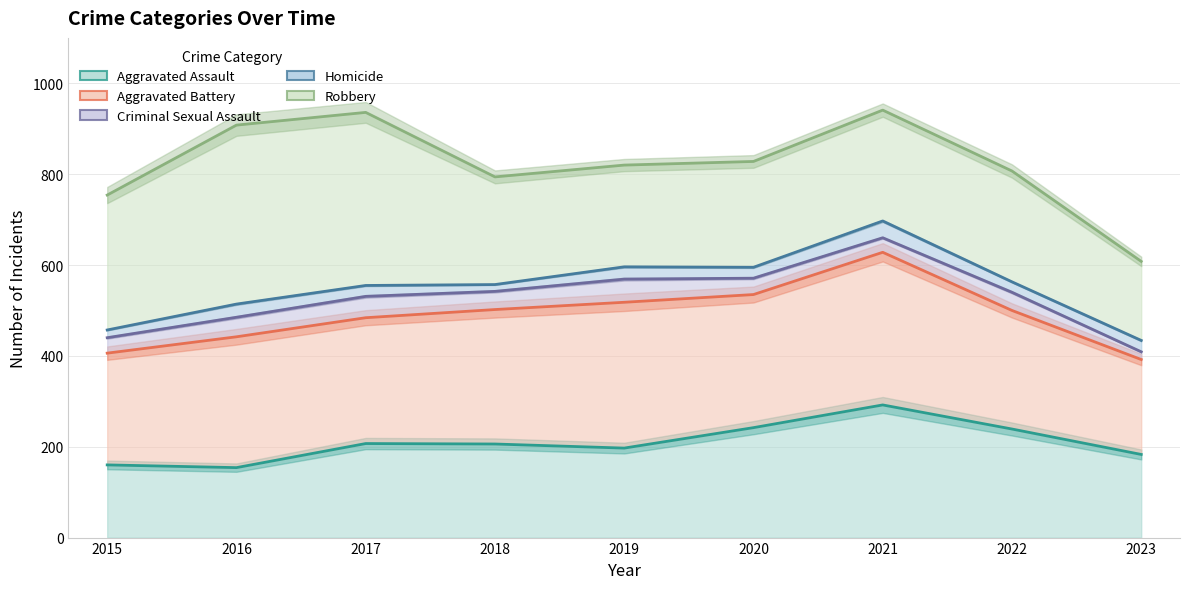

What are all the series names shown in the legend?

Aggravated Assault, Aggravated Battery, Criminal Sexual Assault, Homicide, Robbery